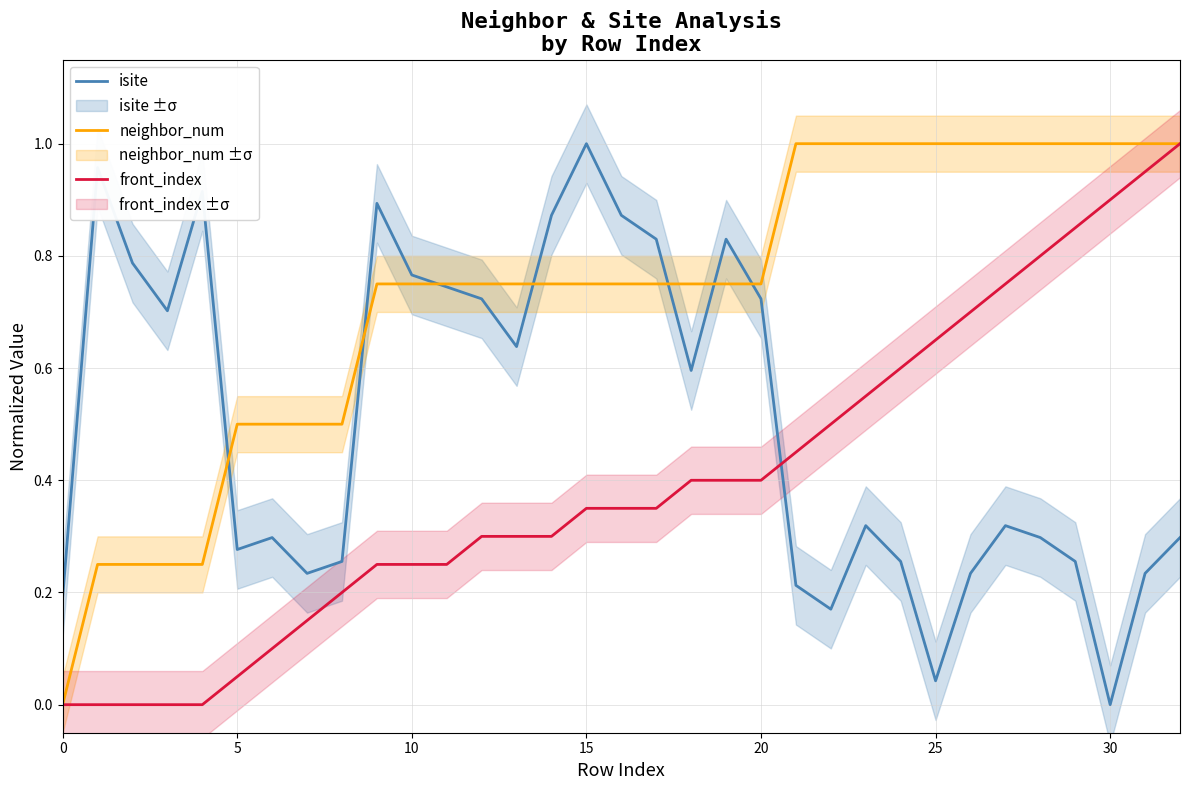

What is the label of the 10th point from the right?

23